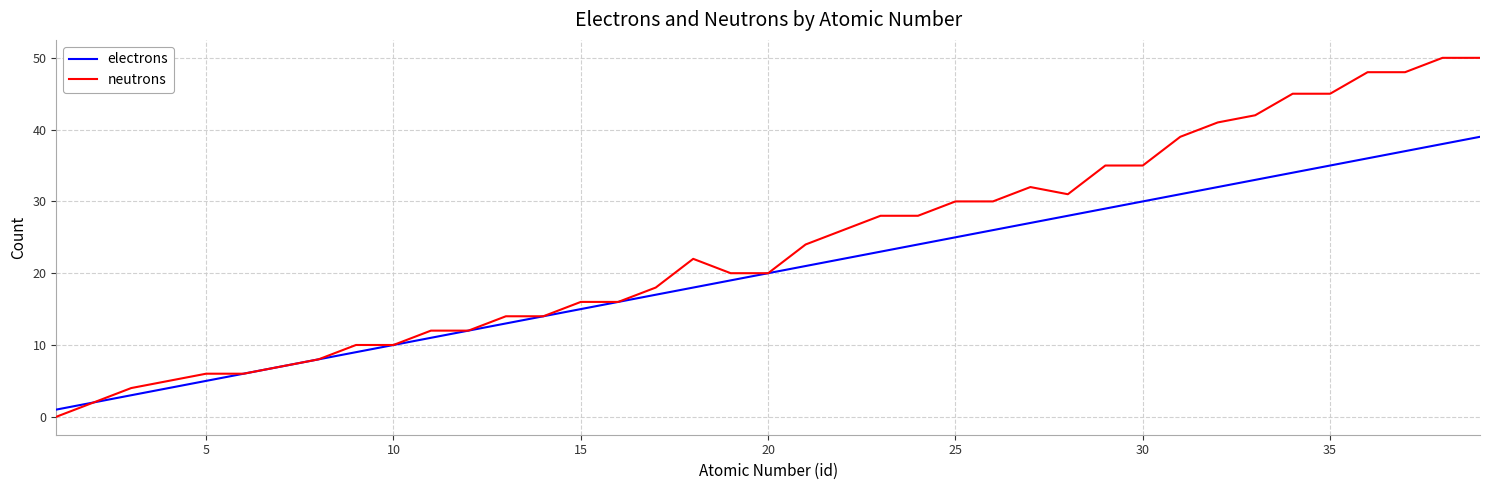

What is the sum of all neutrons values?

929